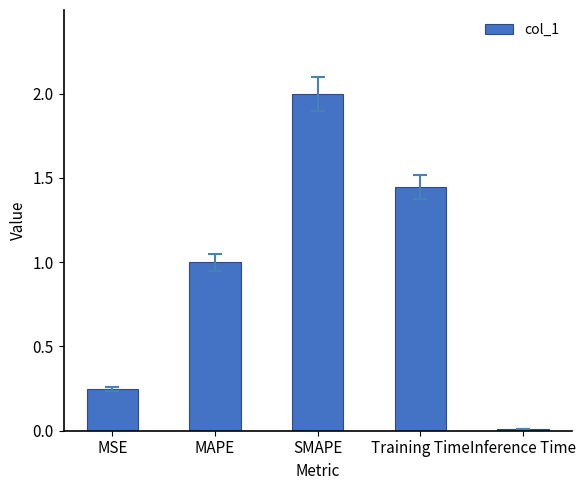

What is the sum of the values at Training Time and MSE?

1.7